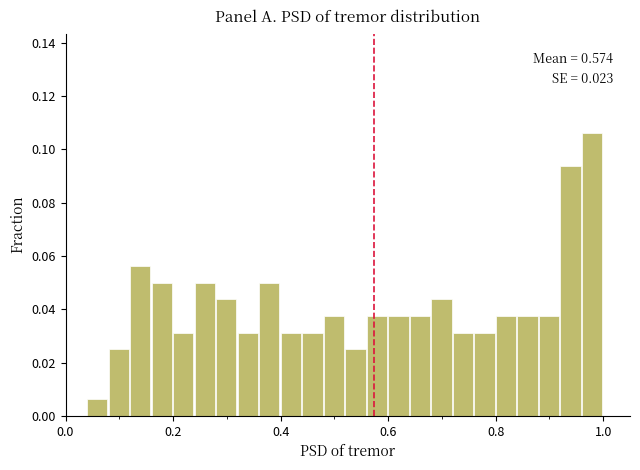

Around what value on the x-axis is the tallest bar? Give the approximate position of its centre, as read against the axis.

0.98